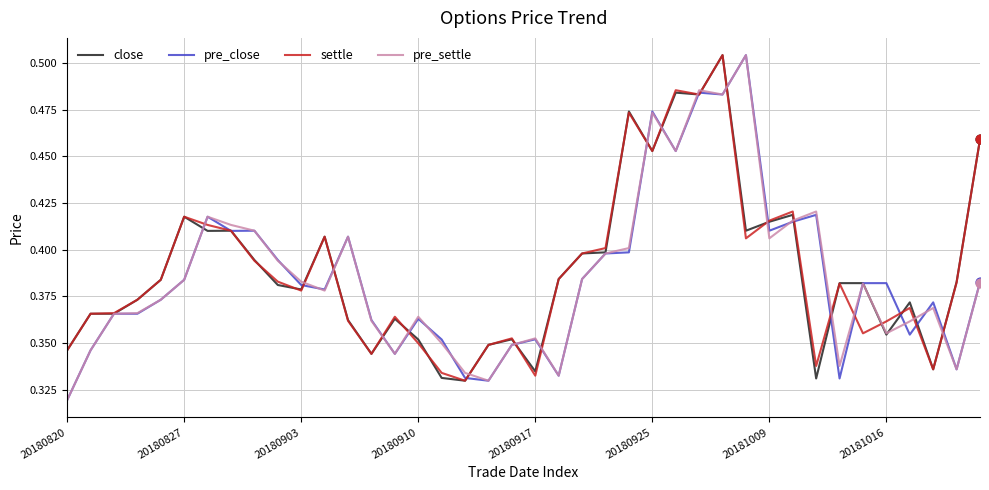

At how many categories does at least one series exceed 0?

40